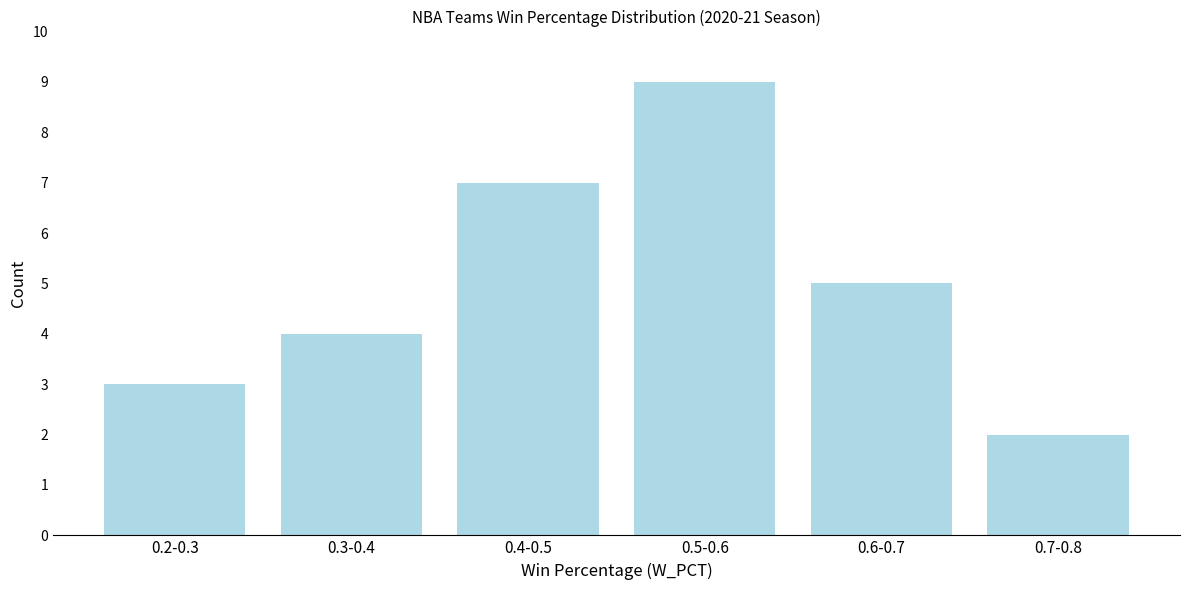

Reading right to left, list all the values displayed in this chart.

0.7-0.8=2	0.6-0.7=5	0.5-0.6=9	0.4-0.5=7	0.3-0.4=4	0.2-0.3=3